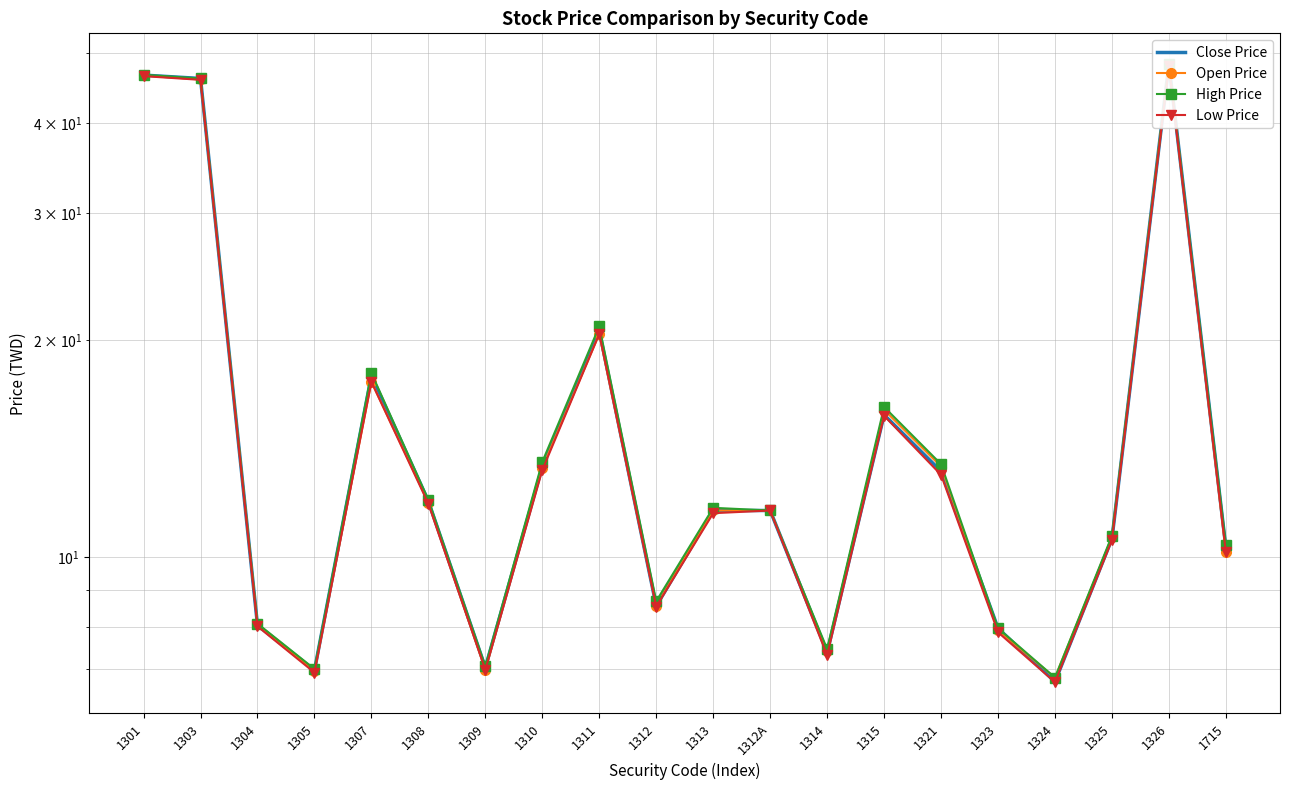

True or false: Low Price and Close Price intersect in this chart.

False